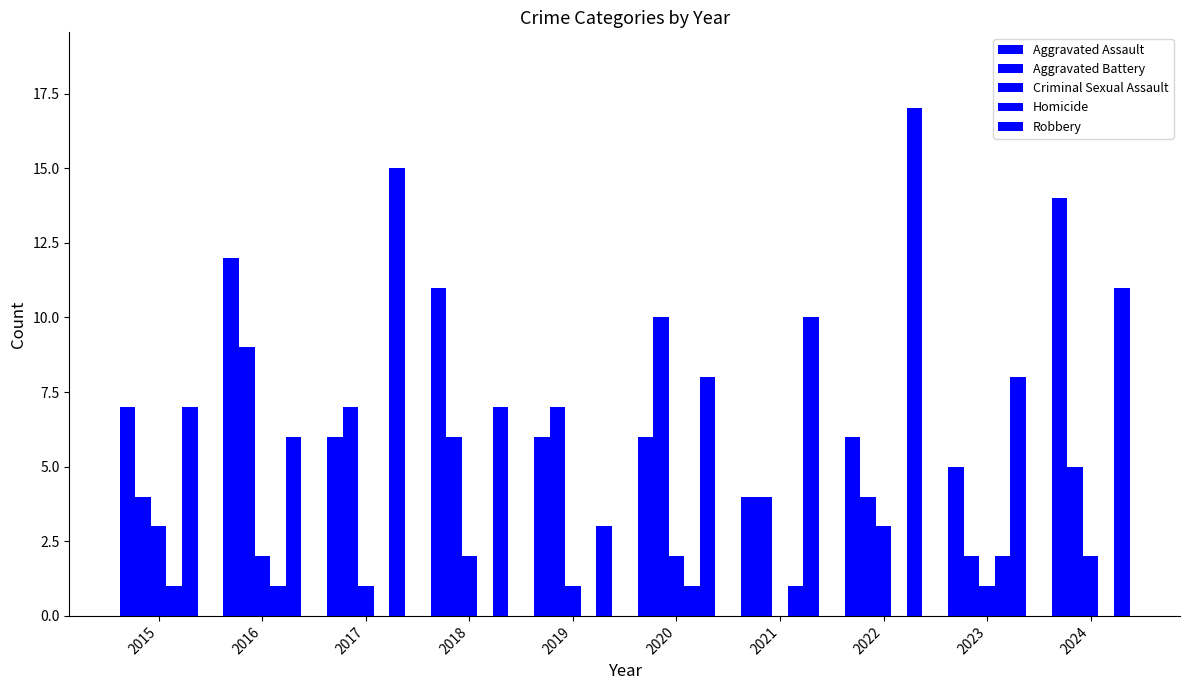

Rank the categories by Homicide value from lowest to highest.

2017, 2018, 2019, 2022, 2024, 2015, 2016, 2020, 2021, 2023